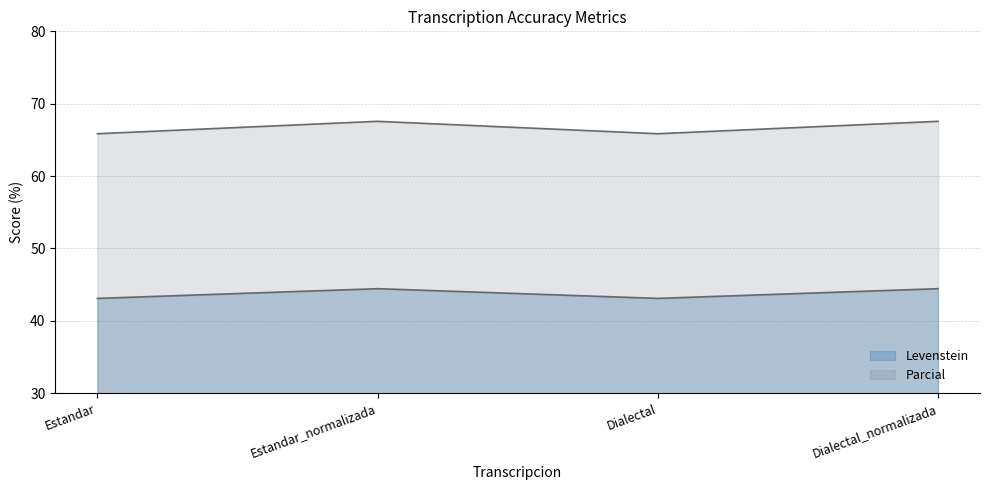

The value of Levenstein at Estandar is 75.2. True or false?

False